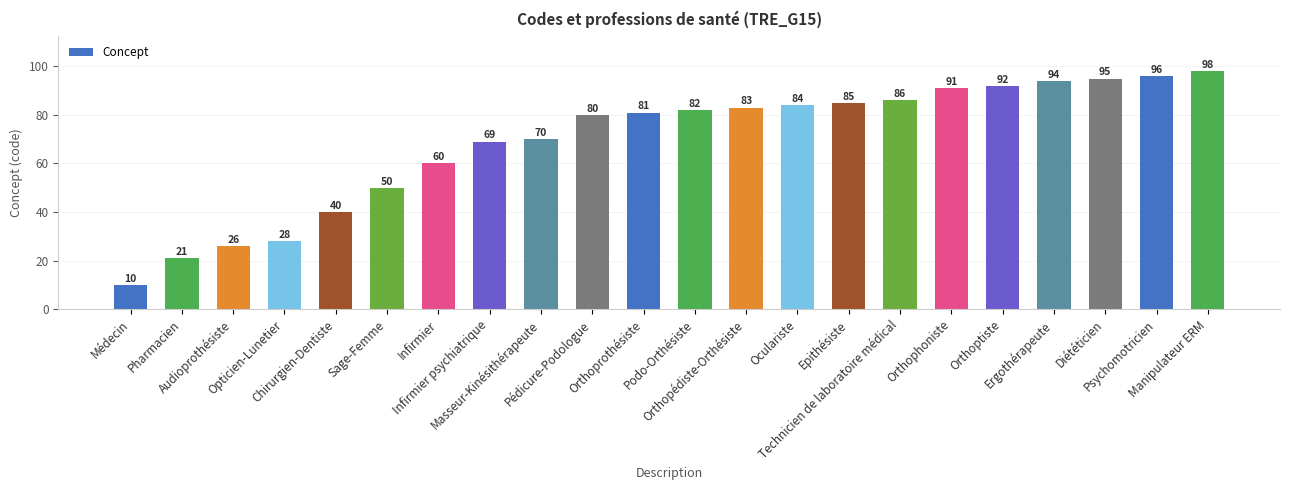

At which label is the value closest to 54?

Sage-Femme